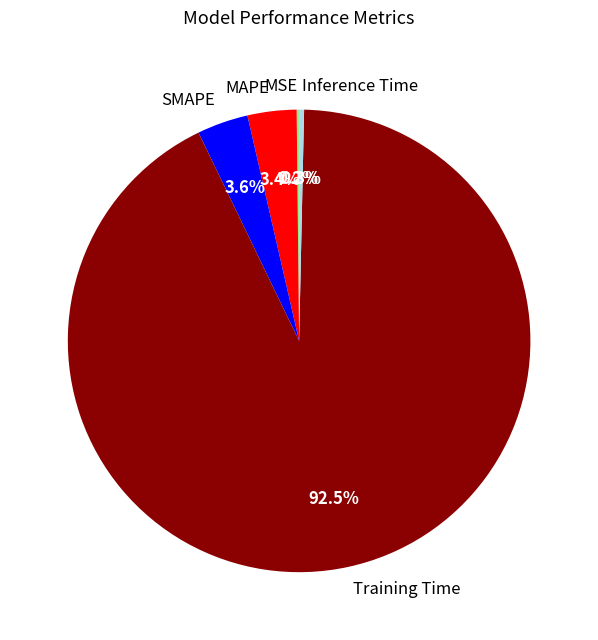

What is the majority slice?

Training Time